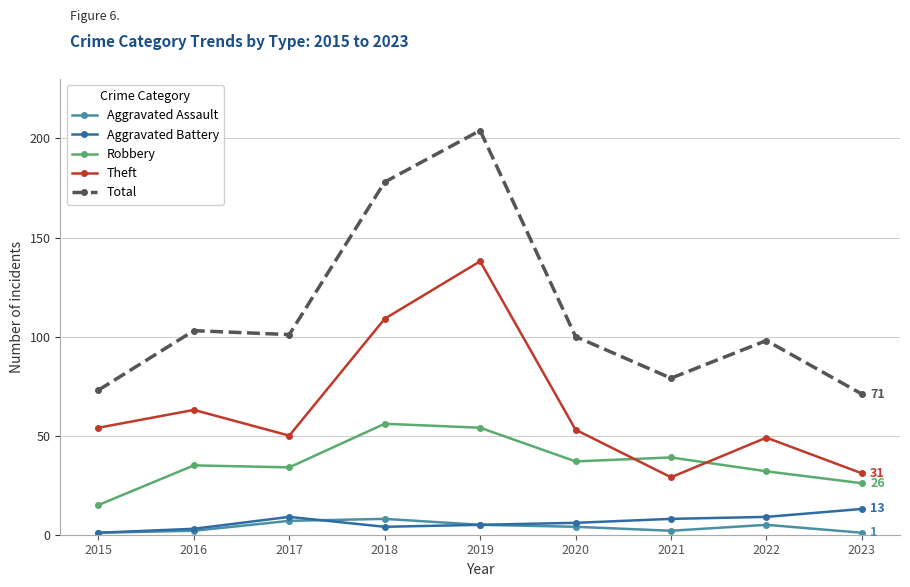

The Theft series shows 31 at 2023. True or false?

True